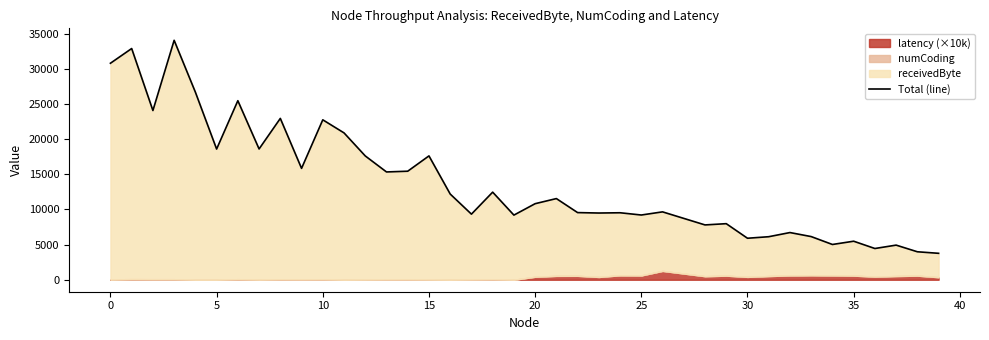

True or false: the data shows 22001.1 at 0.

False